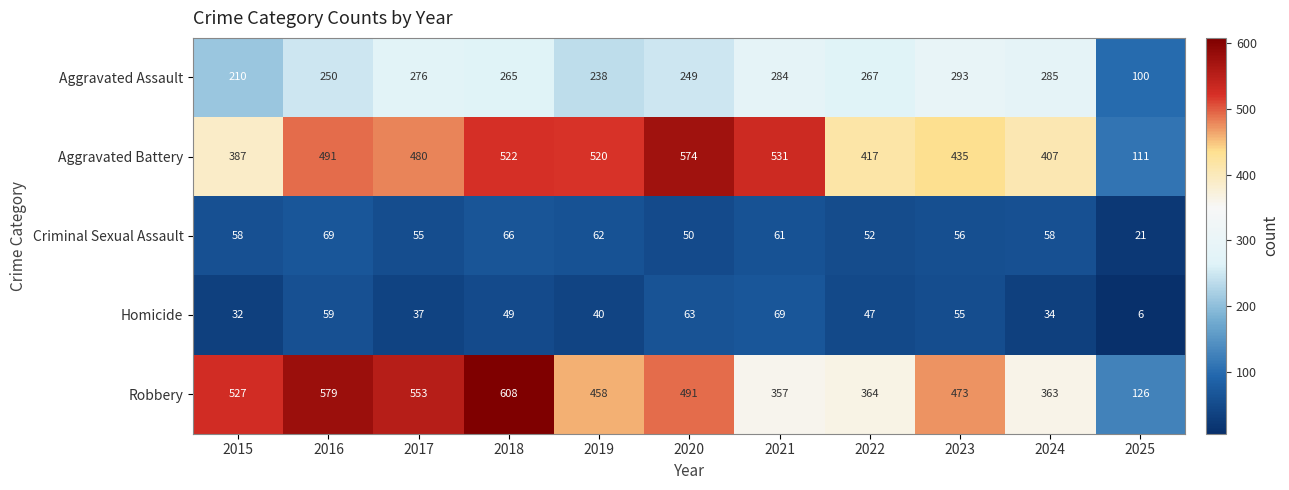

What is the average value of the Aggravated Assault series?

247